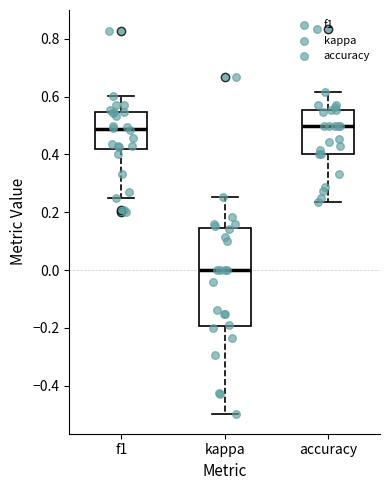

Reading left to right, transcribe this box plot: for each box, give where its median line is, the range the box spans, and where its two whiskers end, as read against the y-axis. The values are not printed on the chart, so give them approximately, as read against the axis.

f1: median 0.48, box 0.42 to 0.54, whiskers 0.24 to 0.60
kappa: median 0.00, box -0.20 to 0.14, whiskers -0.50 to 0.26
accuracy: median 0.50, box 0.40 to 0.56, whiskers 0.24 to 0.62